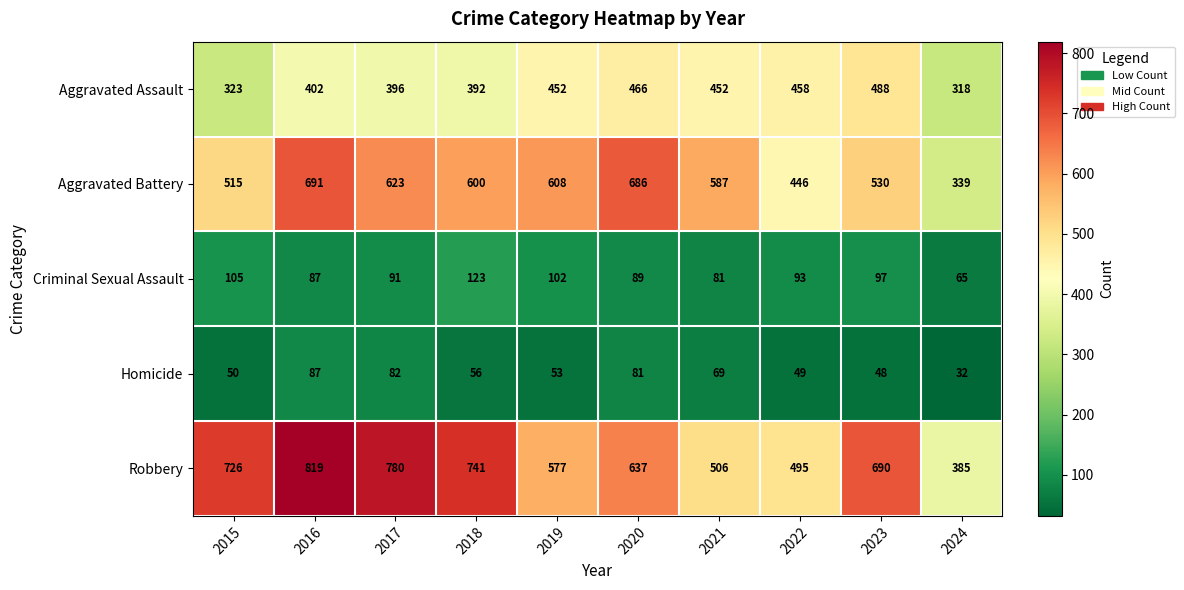

At which category is the sum across all series the highest?

2016